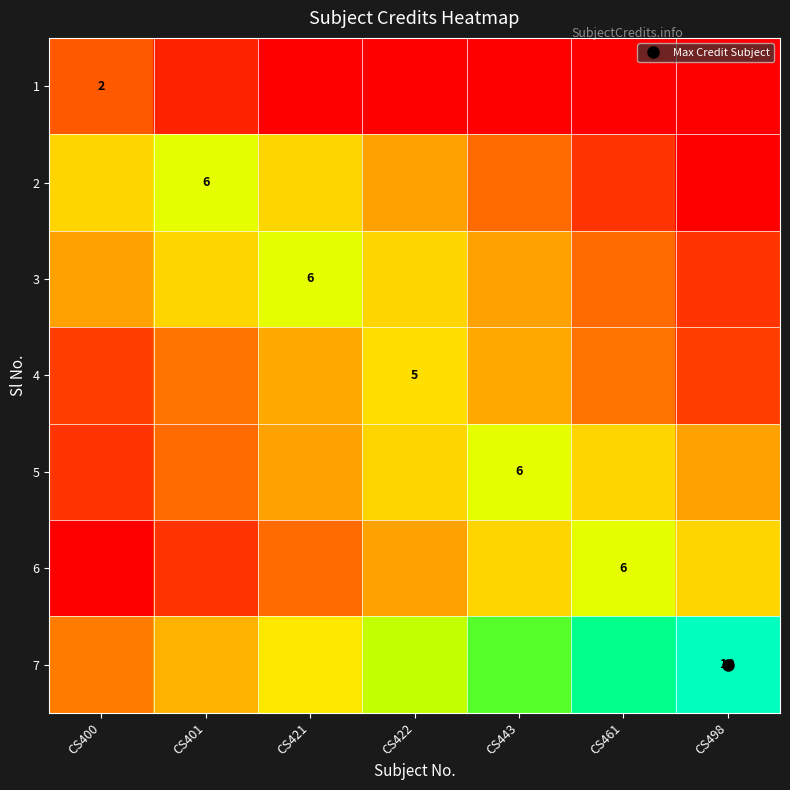

Rank the categories by 2 value from lowest to highest.

CS498, CS461, CS443, CS422, CS400, CS421, CS401